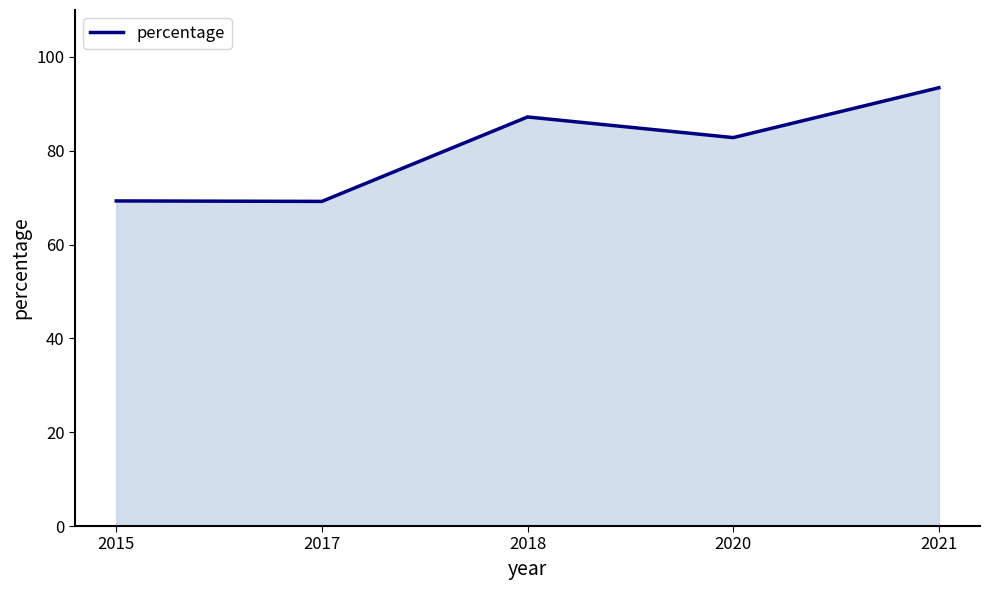

What is the sum of all values?

401.9